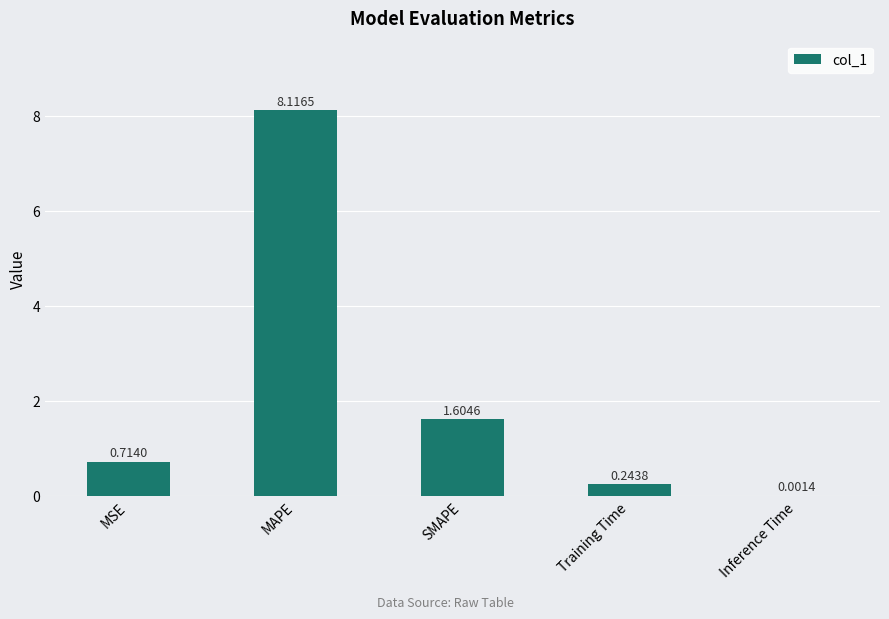

What is the change in value from MSE to Inference Time?

-0.7